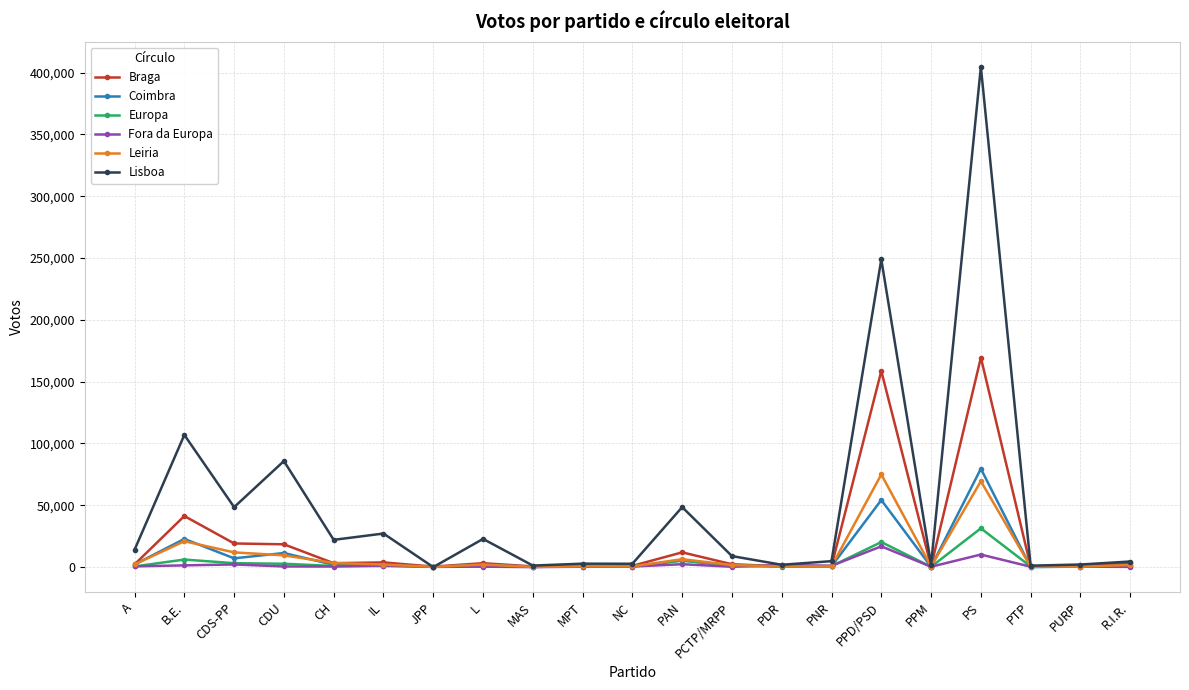

Which series has the largest total across all categories?

Lisboa